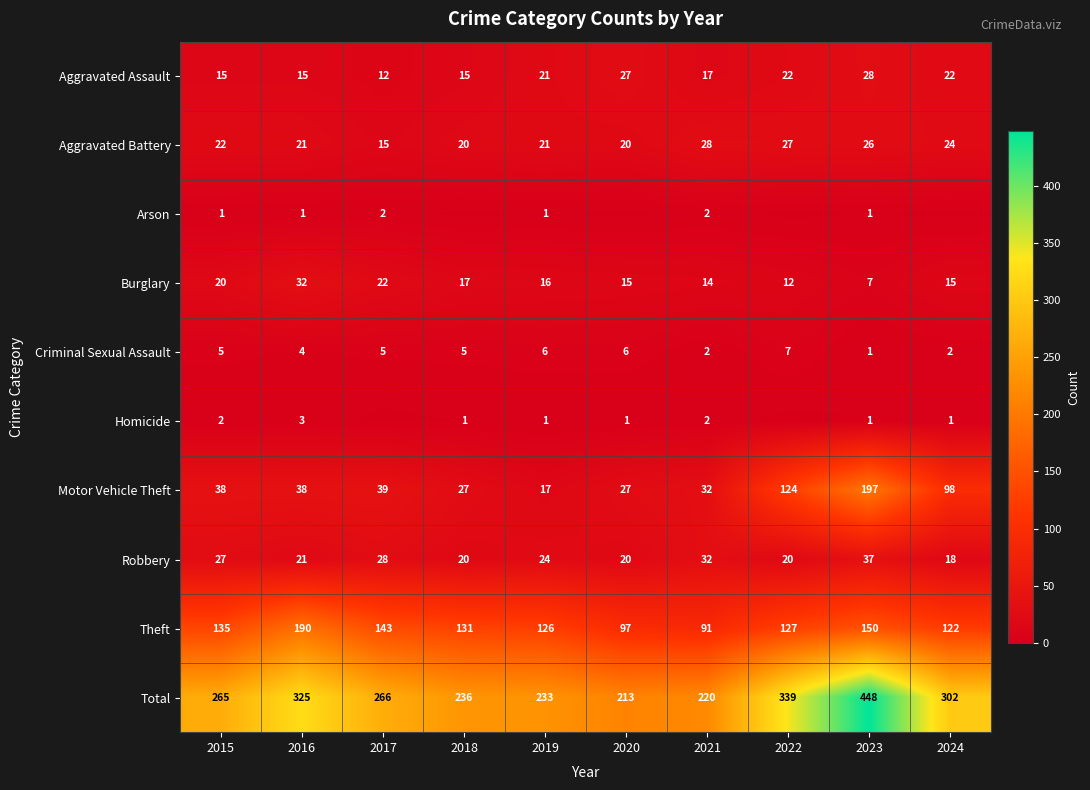

The Theft series shows 71 at 2024. True or false?

False